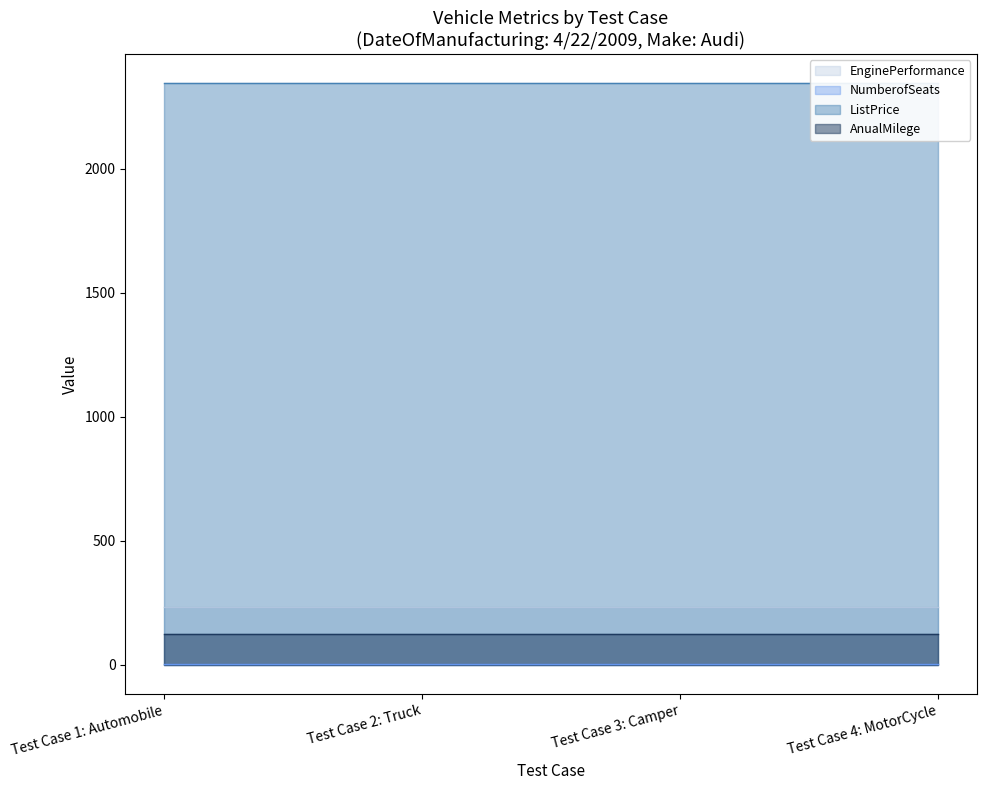

Which series has the widest spread of values?

EnginePerformance